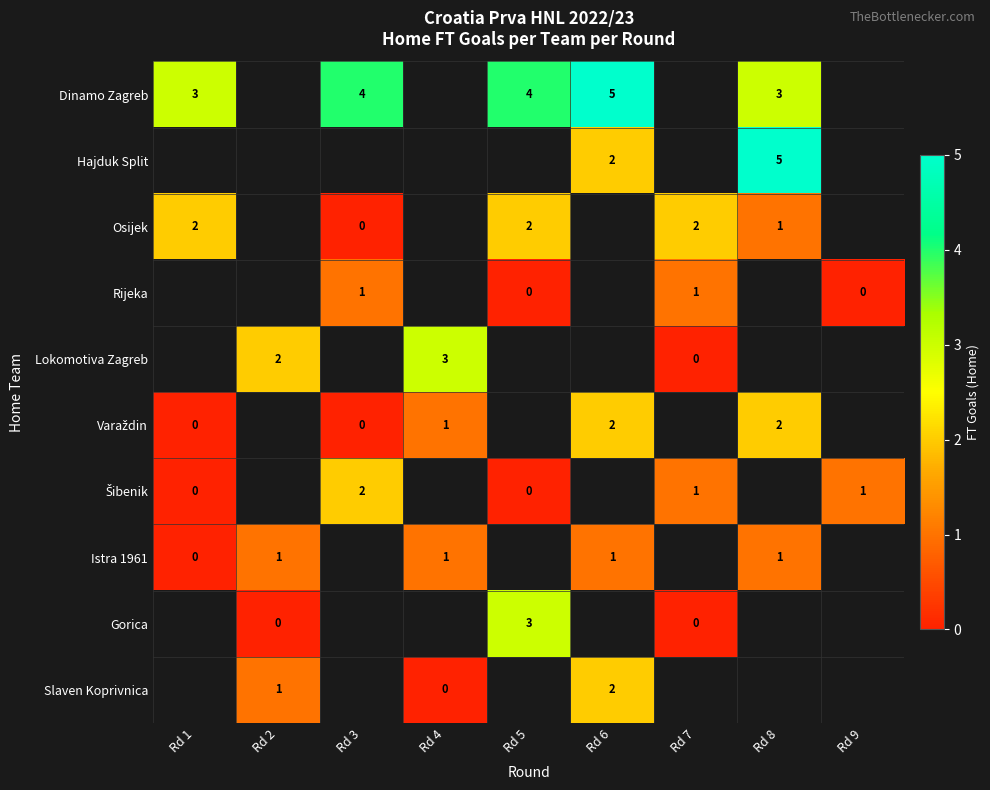

How many categories are shown in the chart?

9